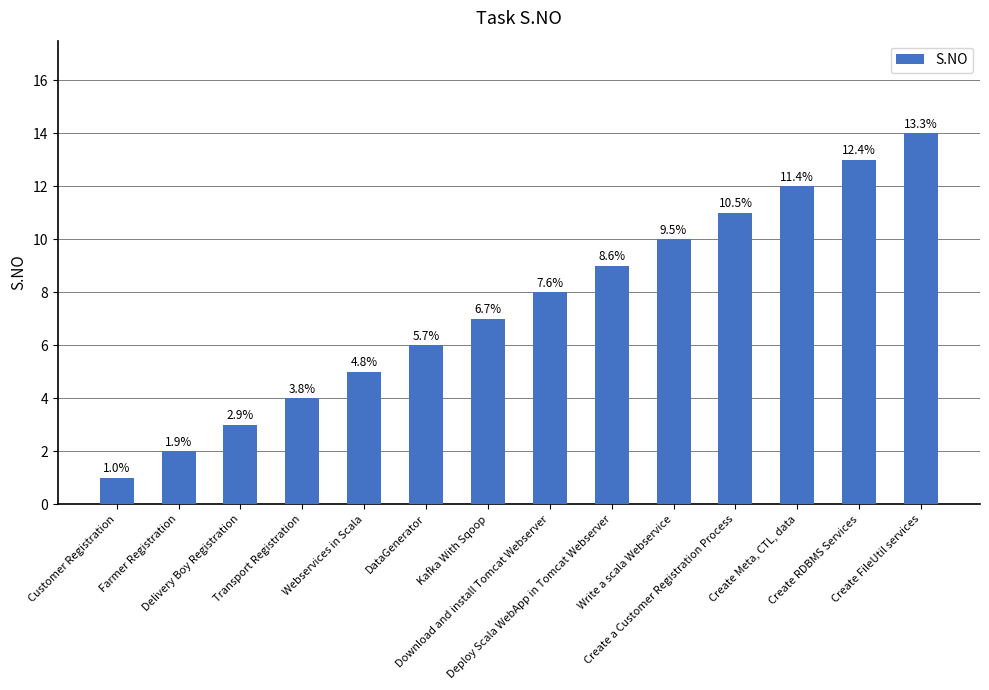

What is the difference between the second highest and minimum values?

12